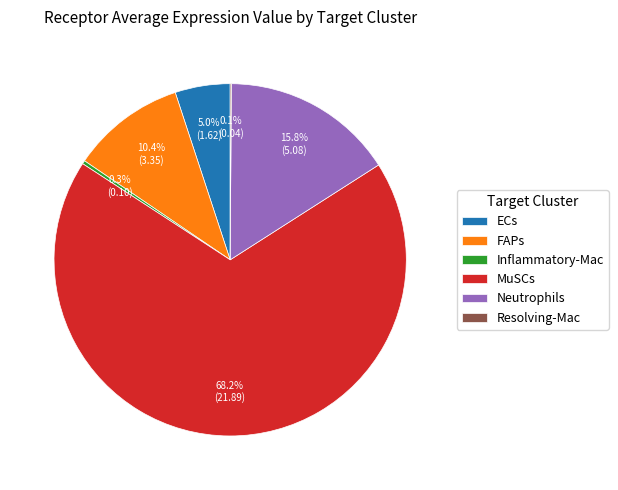

What is the largest slice in the pie chart?

MuSCs